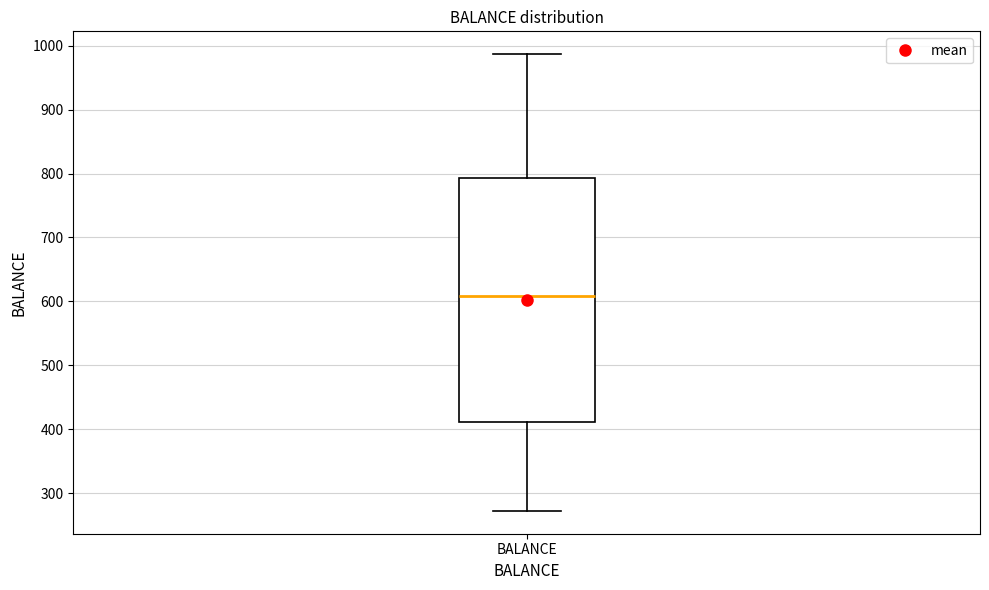

Transcribe this box plot: give where the median line is, the range the box spans, and where the two whiskers end, as read against the y-axis. The values are not printed on the chart, so give them approximately, as read against the axis.

median 610, box 410 to 790, whiskers 270 to 990